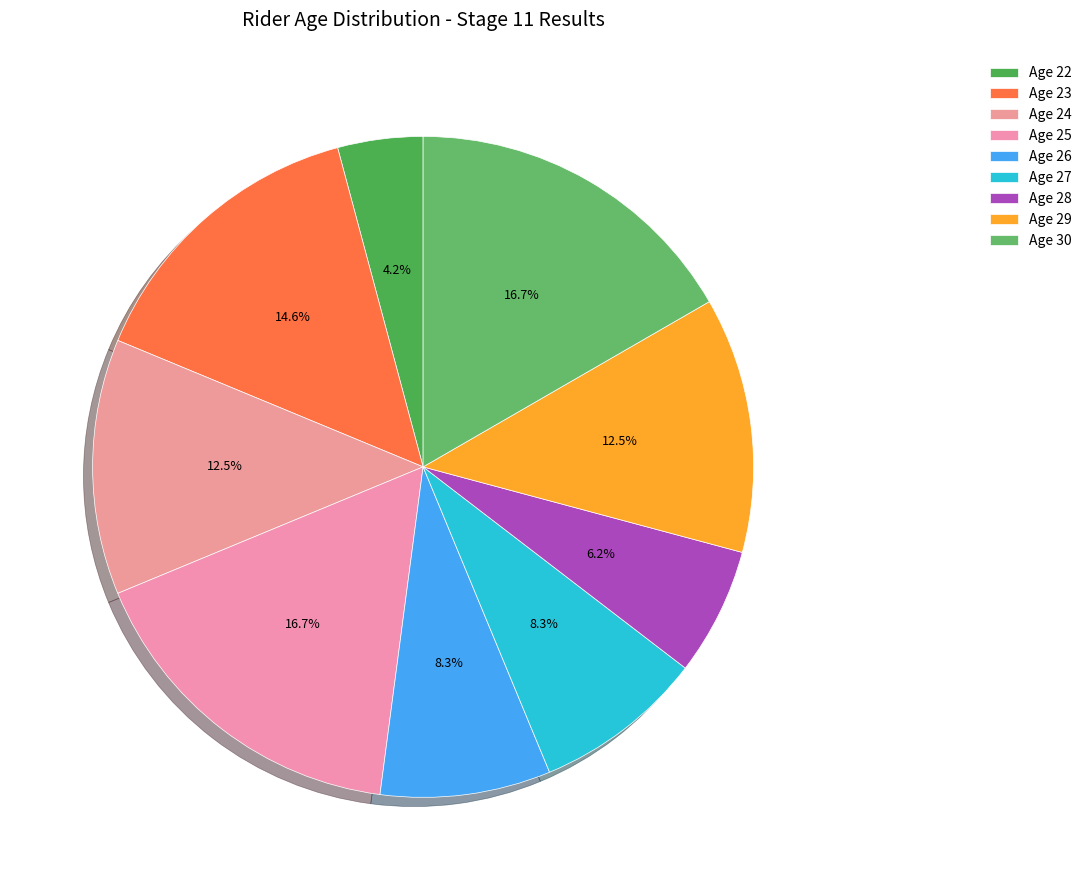

Which category has the biggest portion of the pie?

25